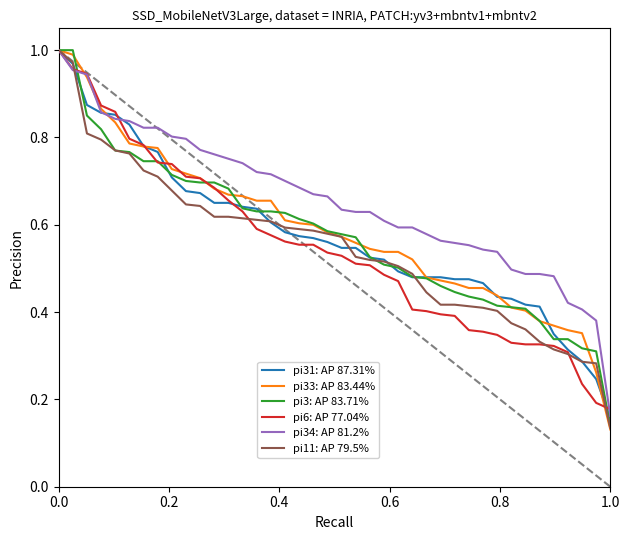

What is the sum of all pi31: AP 87.31% values?

23.0